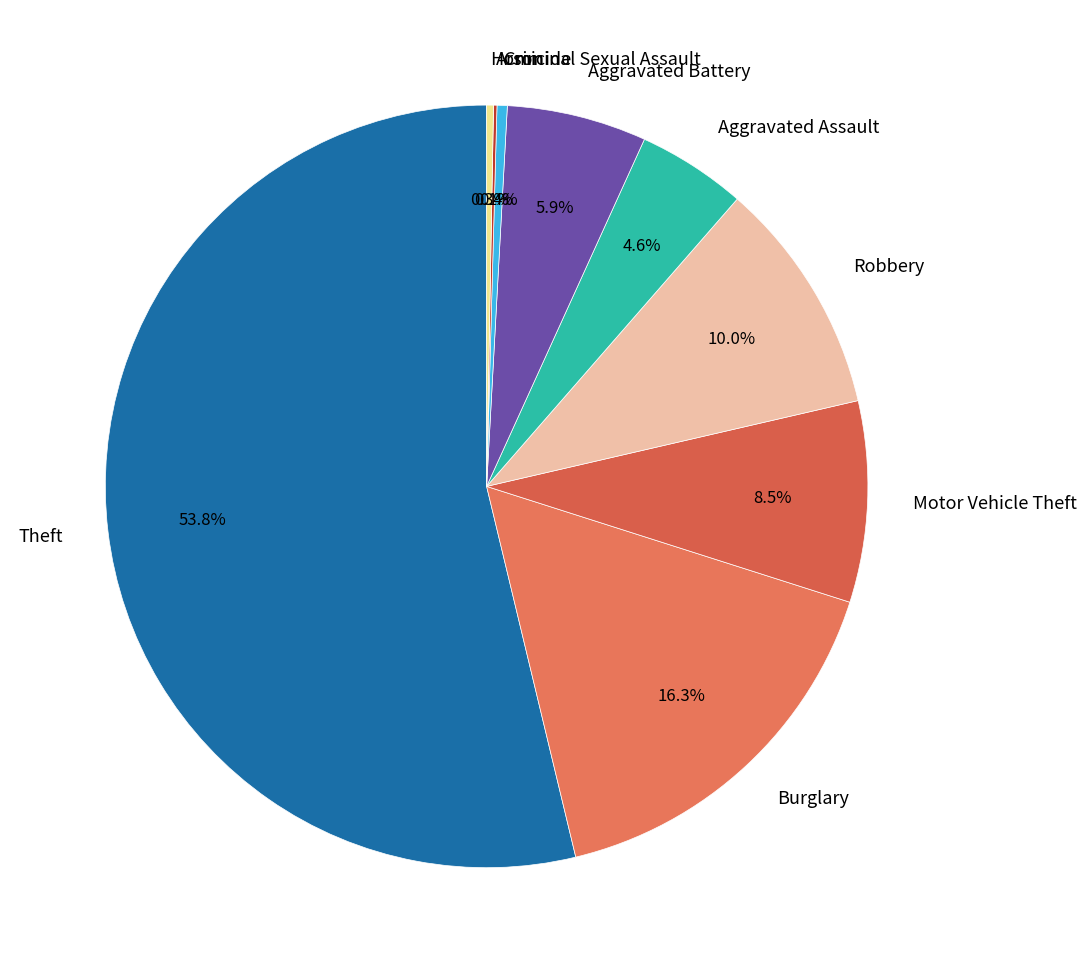

To the nearest percent, what is the difference between the largest and smallest slice percentages?

54%